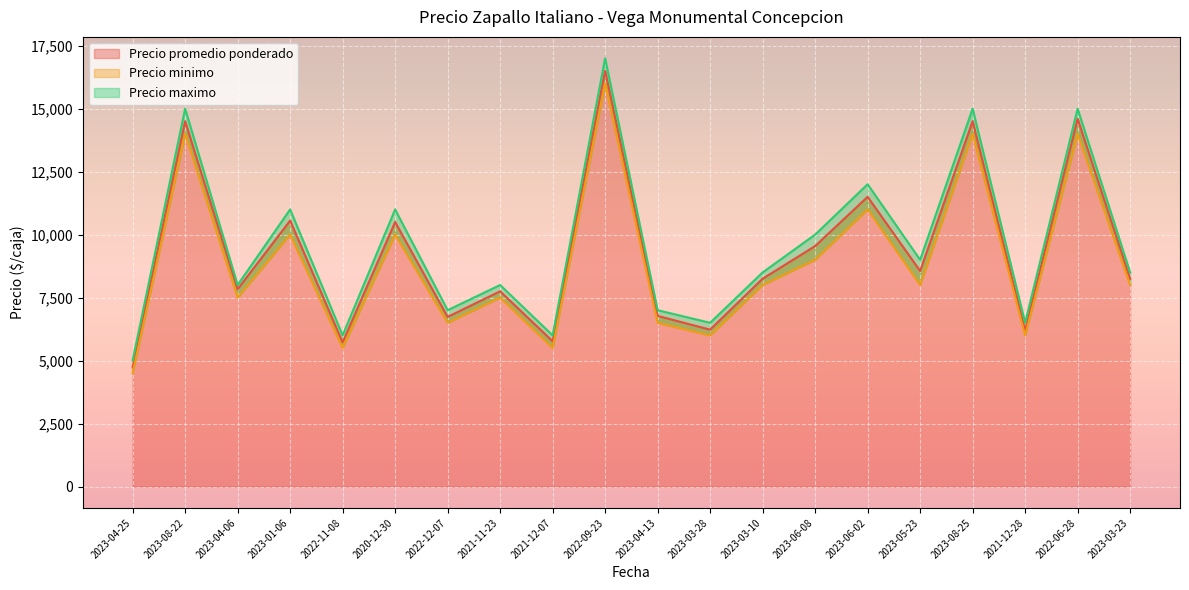

What position from the right is 2022-09-23?

11